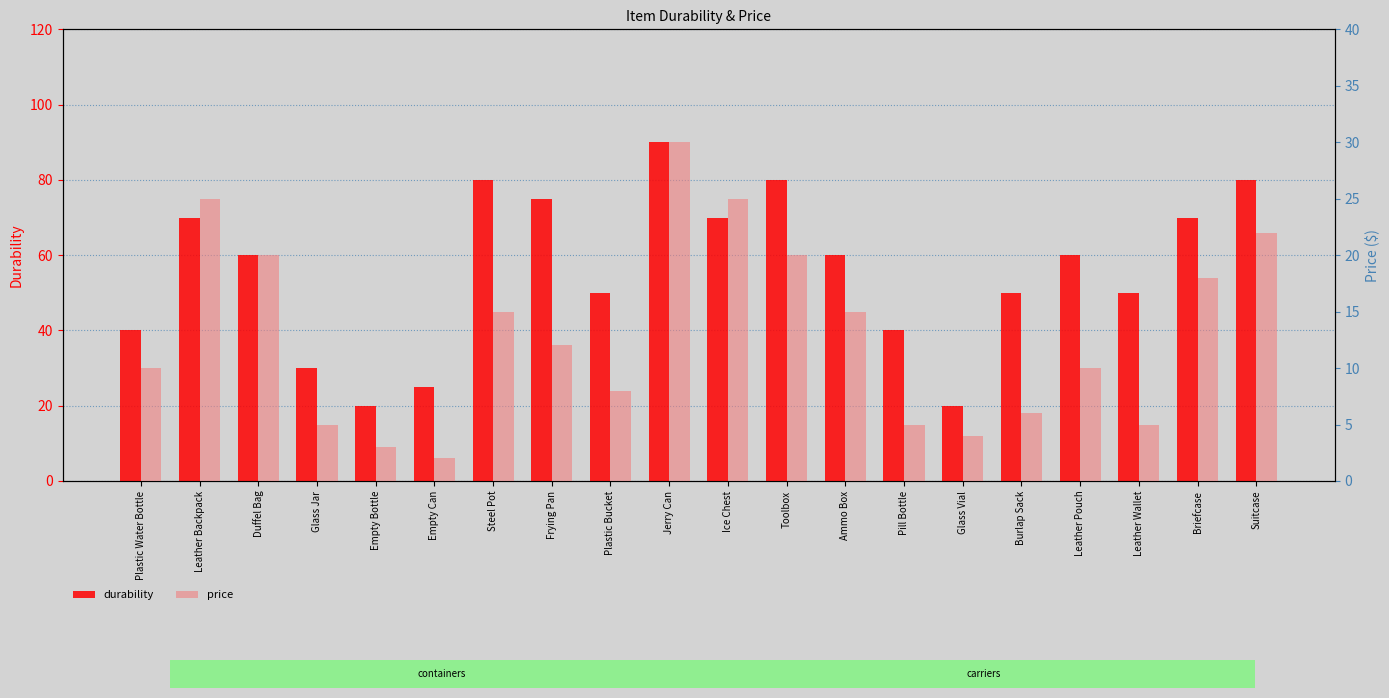

At Steel Pot, list the series in order from largest to smallest.

durability, price